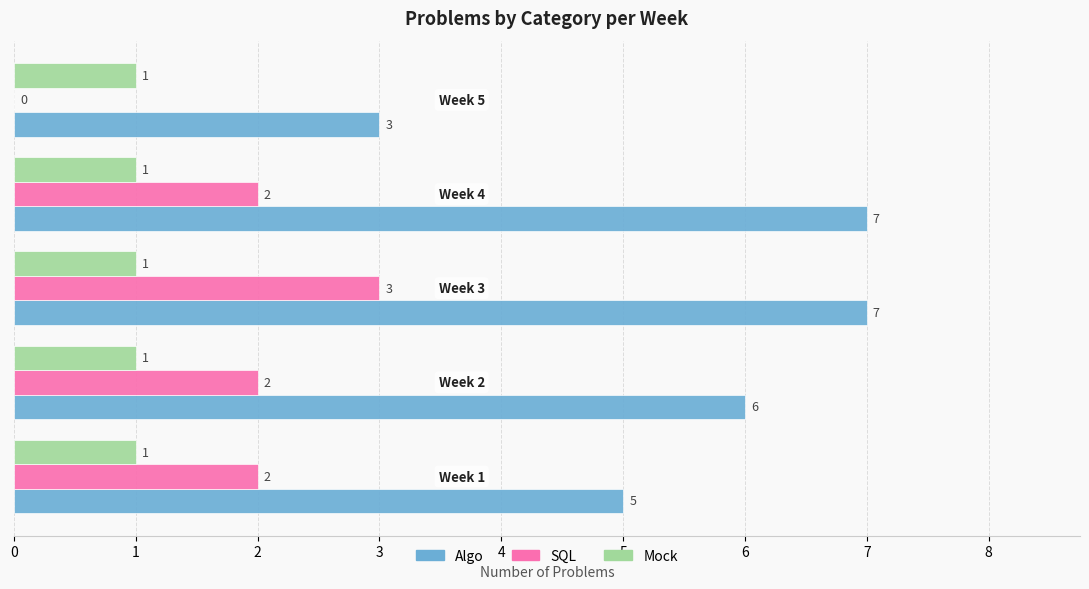

What is the maximum value for SQL?

3